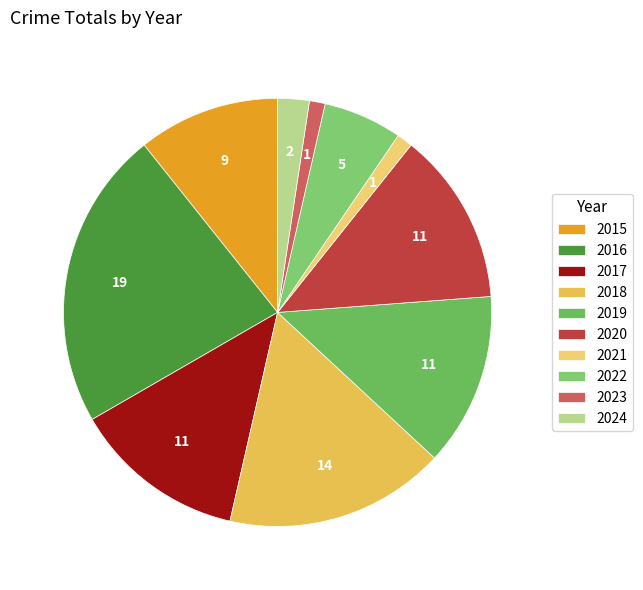

Count the number of slices in the pie.

10